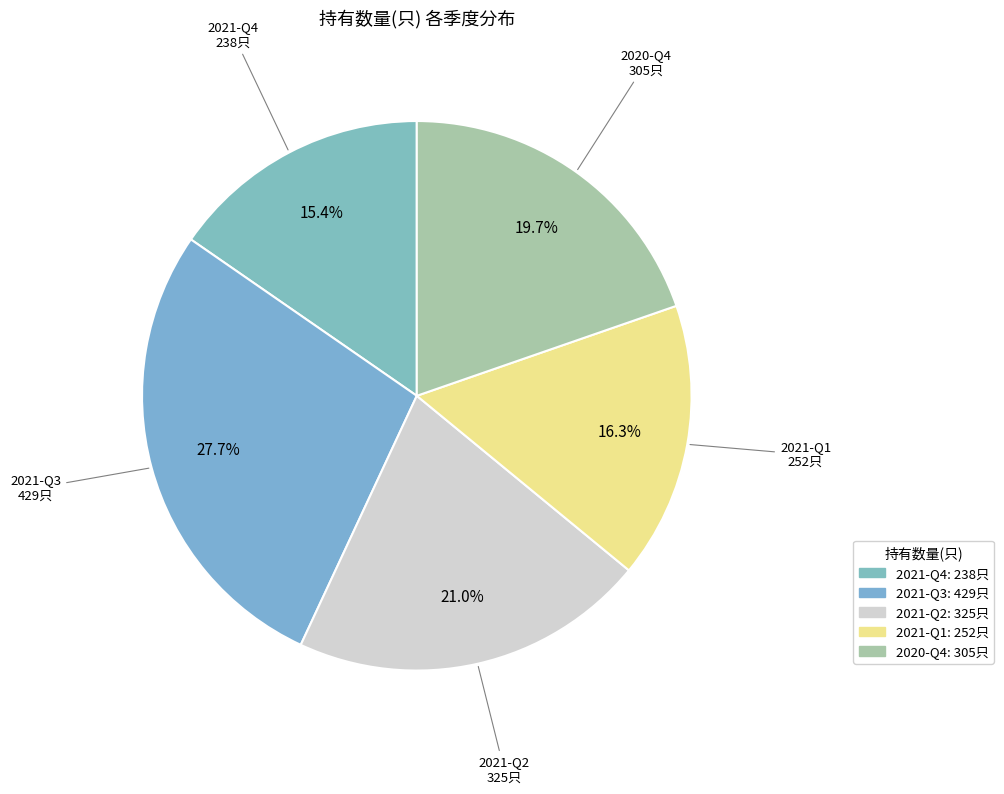

Which category has the biggest portion of the pie?

2021-Q3